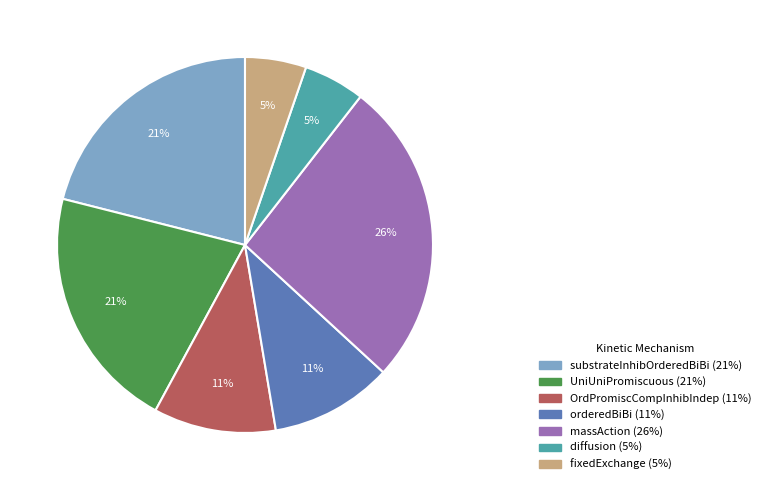

Which slice is the largest?

massAction